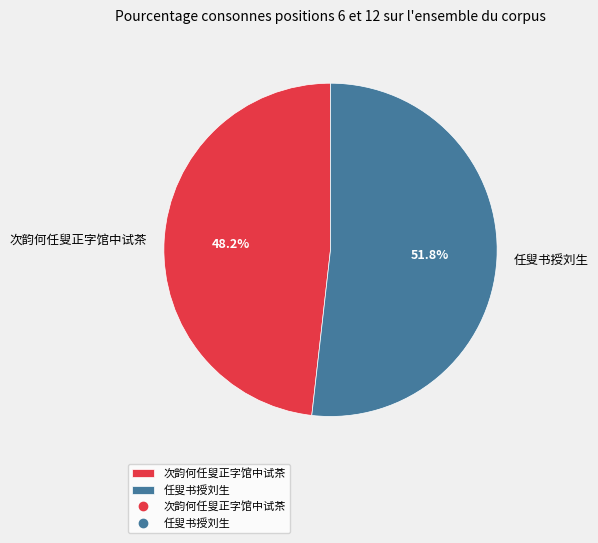

Which slice represents more than half of the pie?

任叟书授刘生